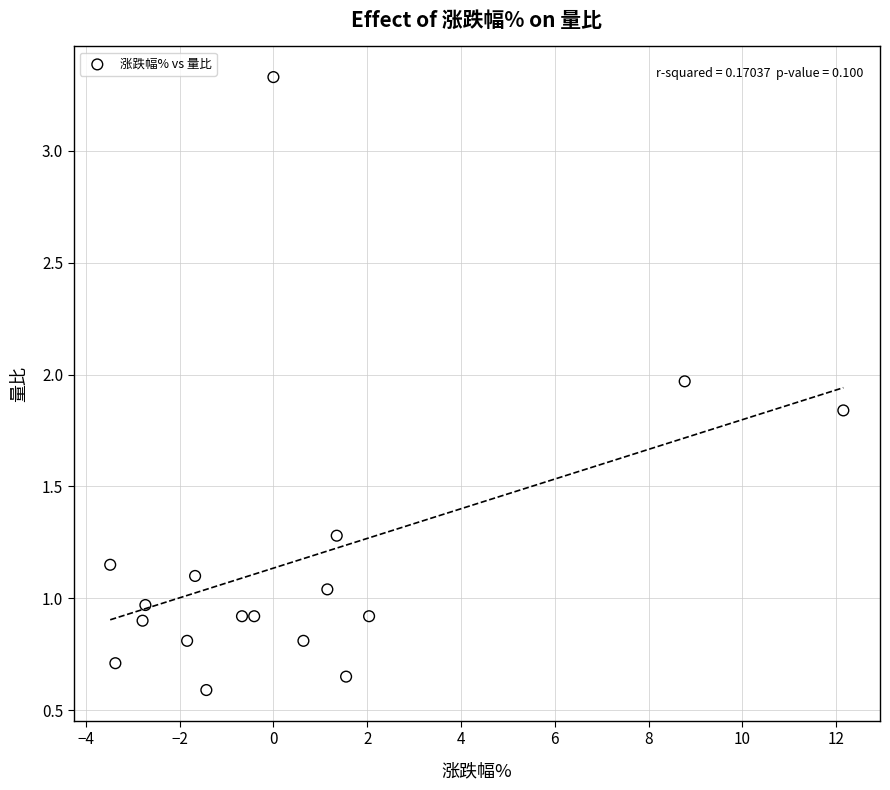

What is the range of X values (max minus min)?

15.6